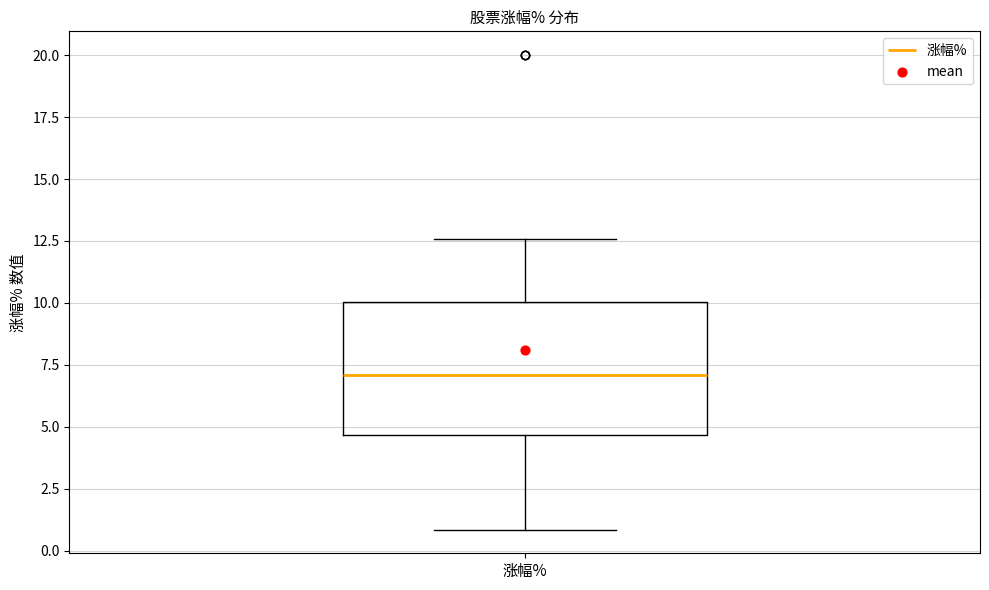

Read this box plot against the y-axis: the position of the median line, the range covered by the box, and the ends of both whiskers. The values are not printed on the chart, so give them approximately, as read against the axis.

median 7.0, box 4.5 to 10.0, whiskers 1.0 to 12.5